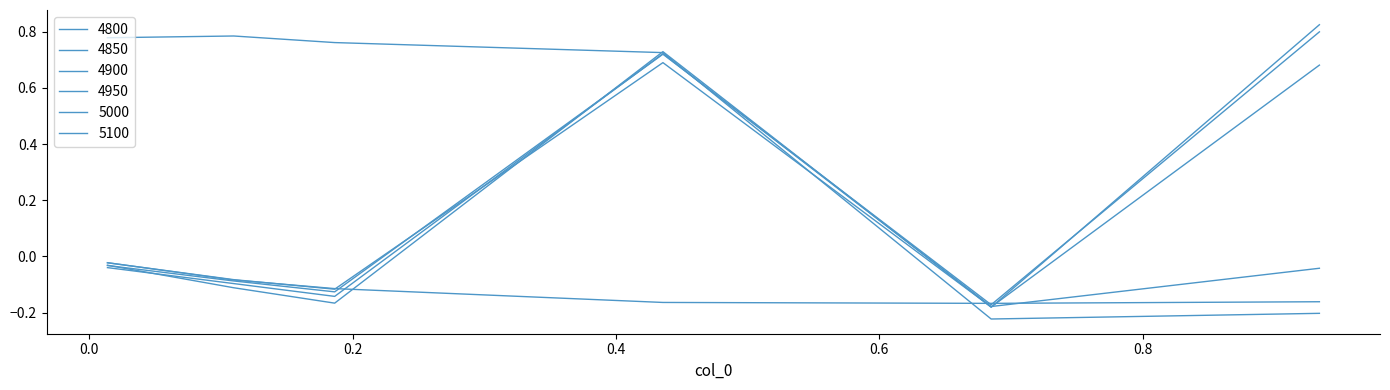

How many lines are shown in the chart?

6